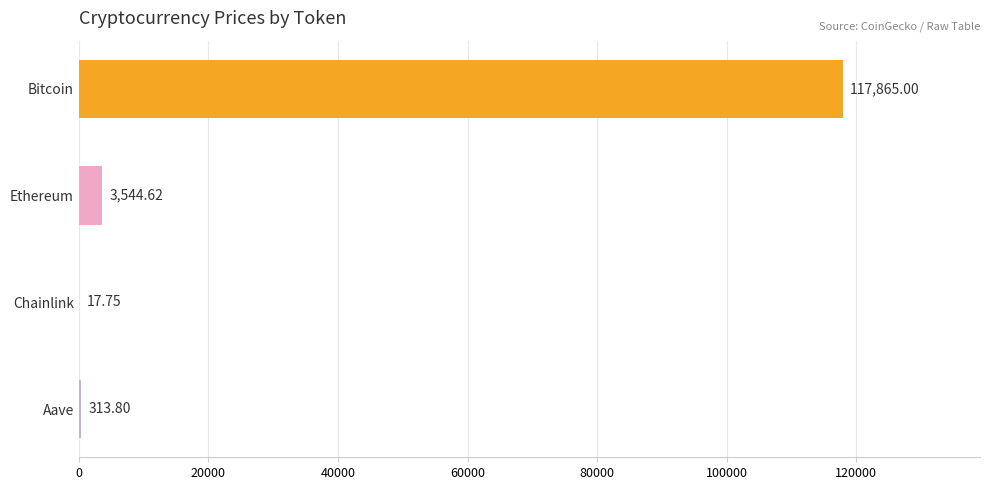

Which category has the highest value across all series?

Bitcoin